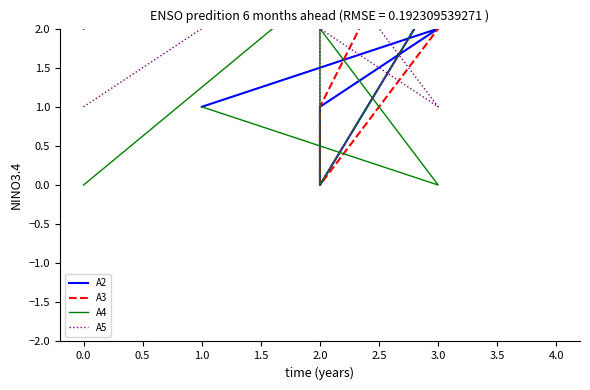

What is the difference between the maximum and minimum values in the A2 series?

5